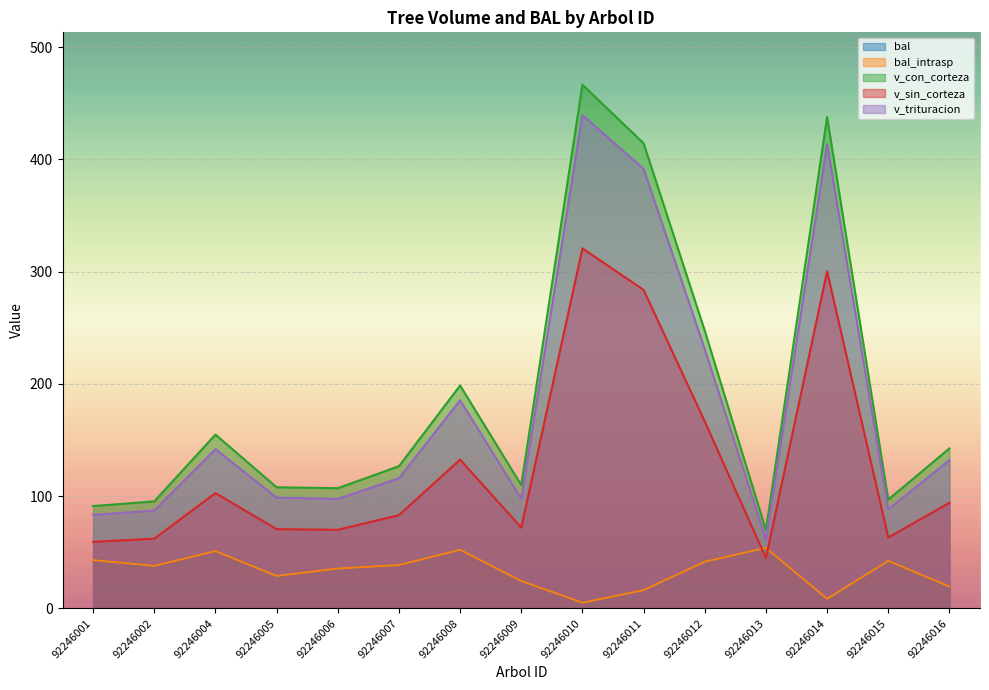

Where is the first local minimum for bal_intrasp?

92246002